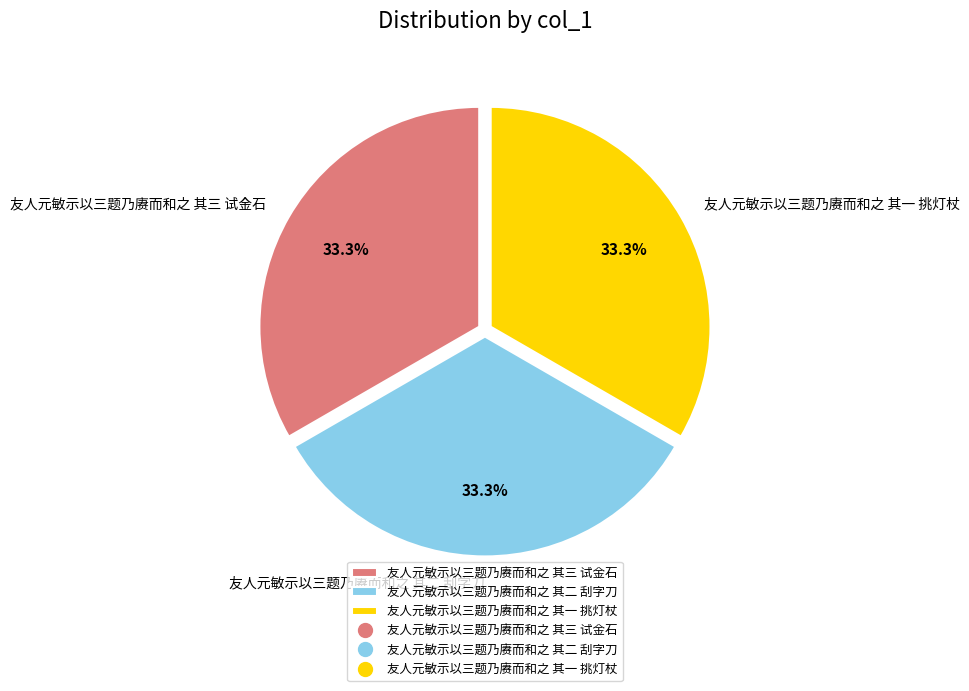

Is there a majority slice in this chart?

No